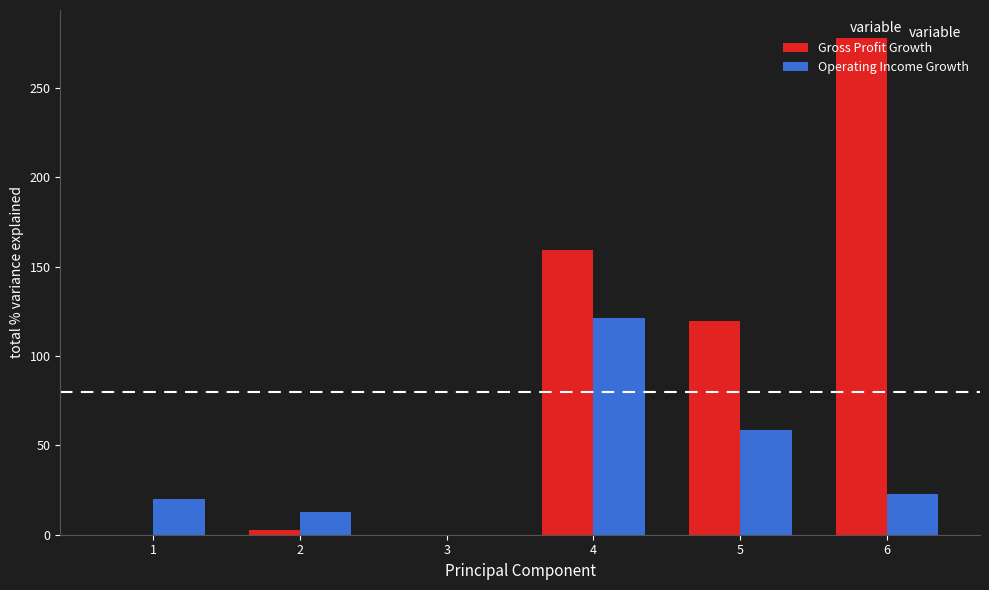

The Gross Profit Growth series shows 425.7 at 6. True or false?

False